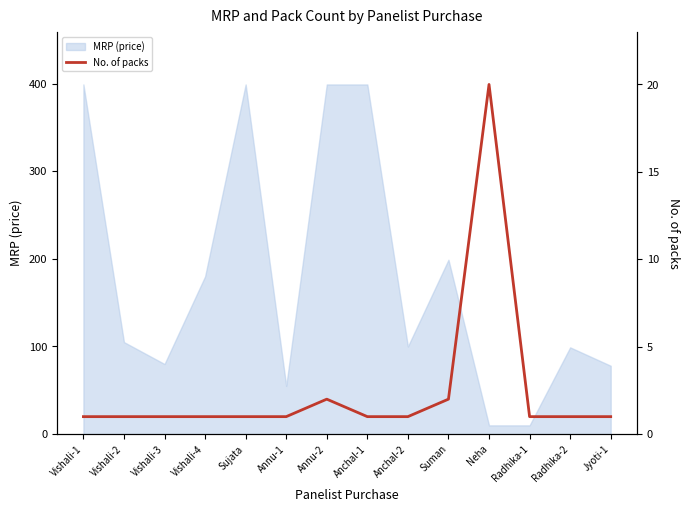

Reading left to right, transcribe all the data shown in this chart.

Vishali-1=1	Vishali-2=1	Vishali-3=1	Vishali-4=1	Sujata=1	Annu-1=1	Annu-2=2	Anchal-1=1	Anchal-2=1	Suman=2	Neha=20	Radhika-1=1	Radhika-2=1	Jyoti-1=1